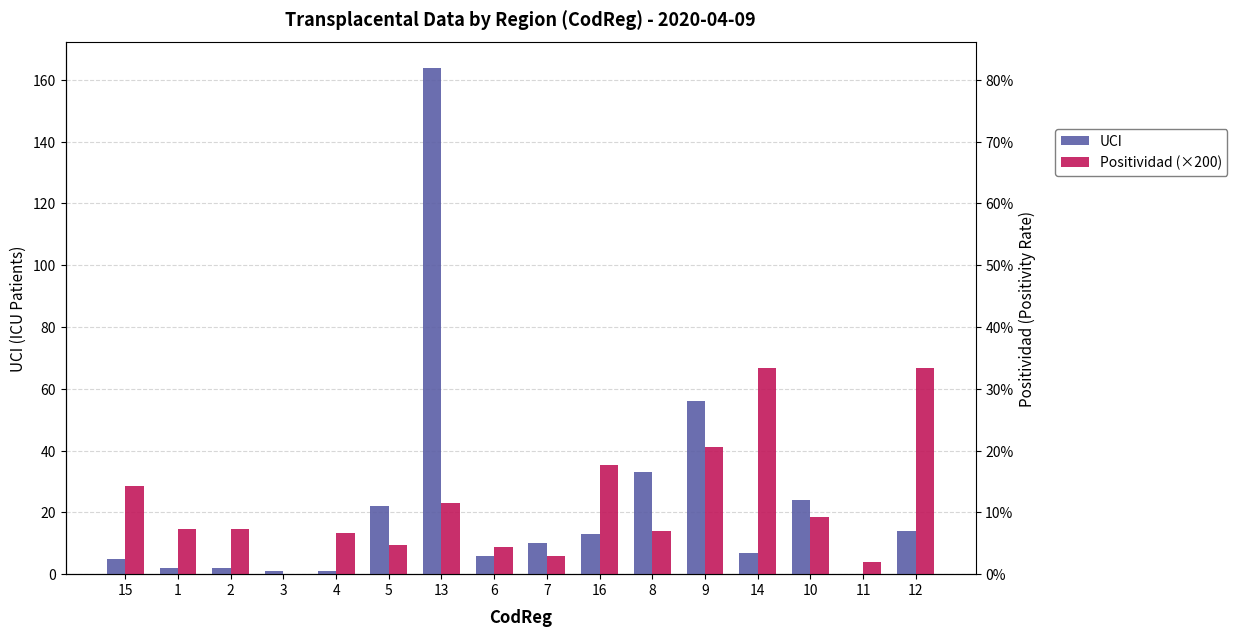

What are all the series names shown in the legend?

UCI, Positividad (×200)